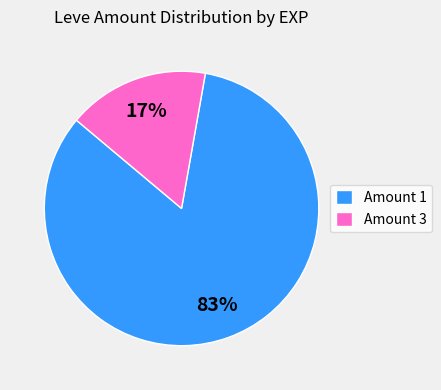

Is the sum of Amount 3 and Amount 1 greater than half?

Yes